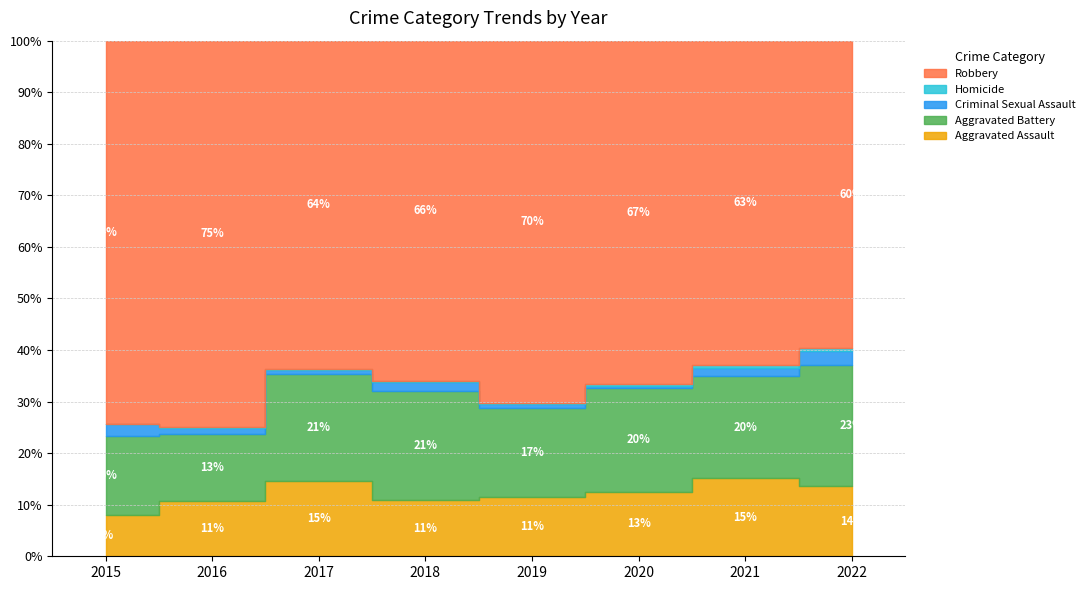

Which label corresponds to the smallest value in the chart?

2015